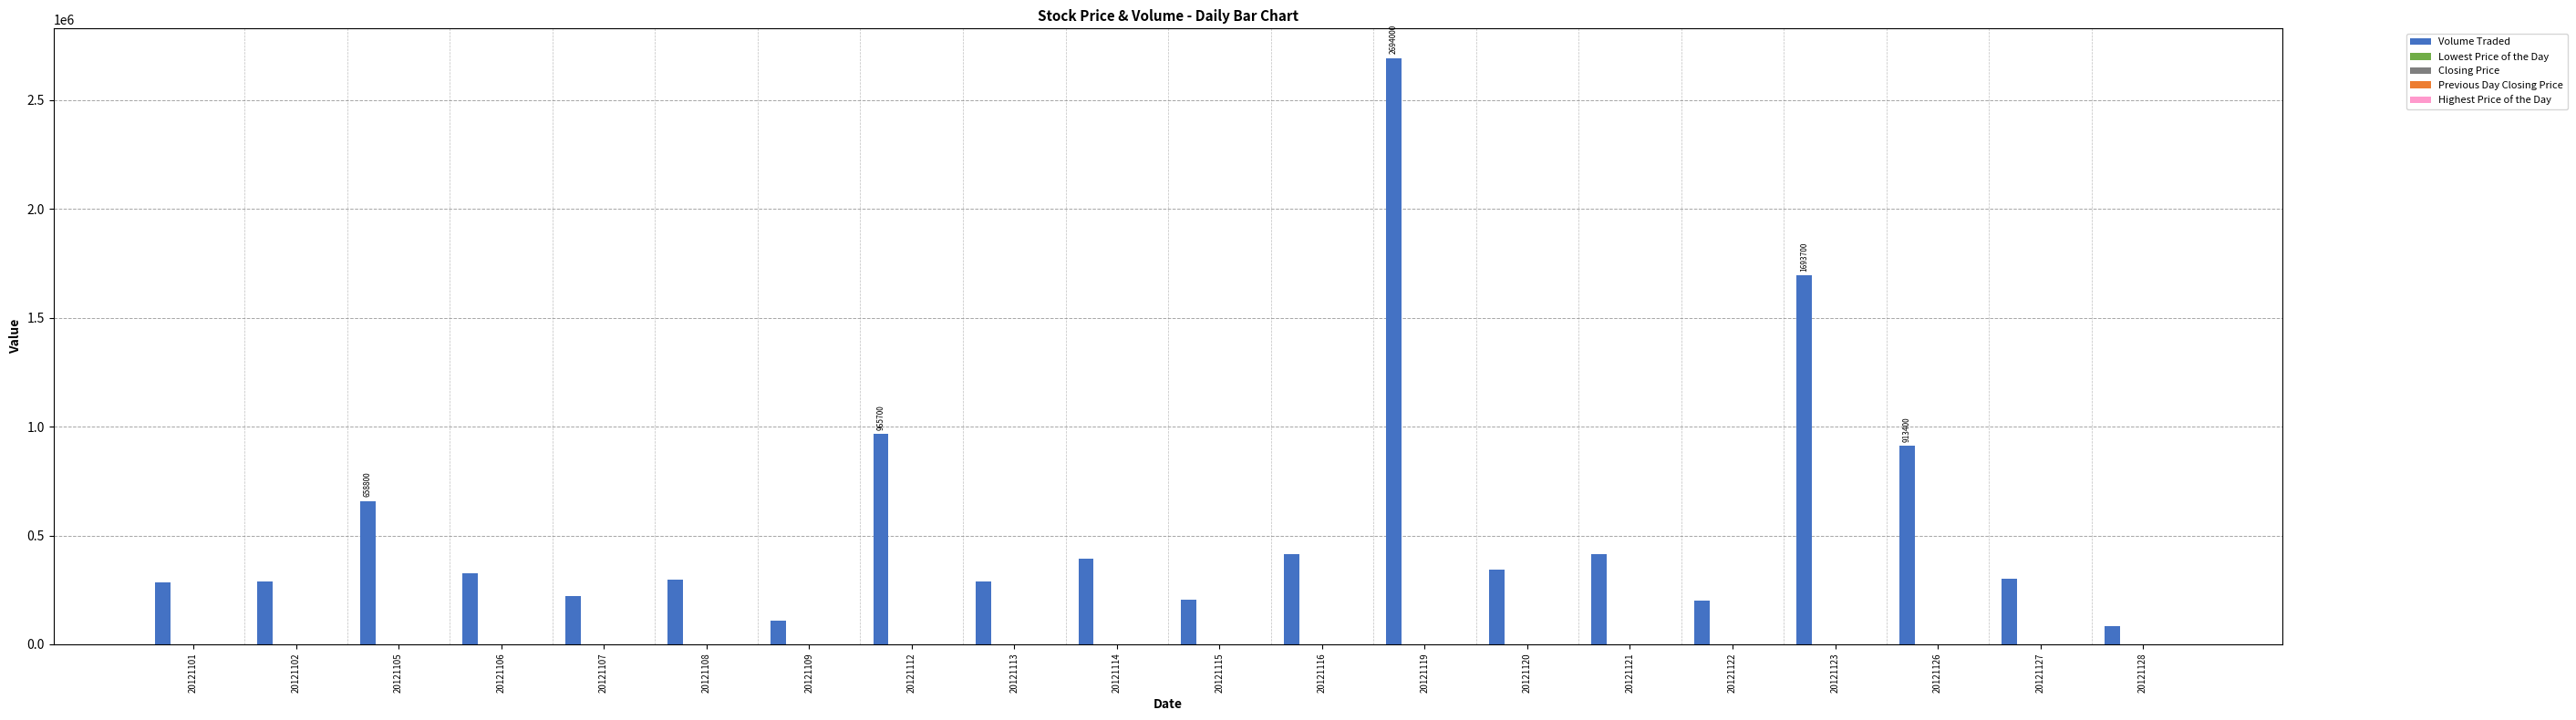

Are the bars grouped side by side (vs. stacked)?

Yes